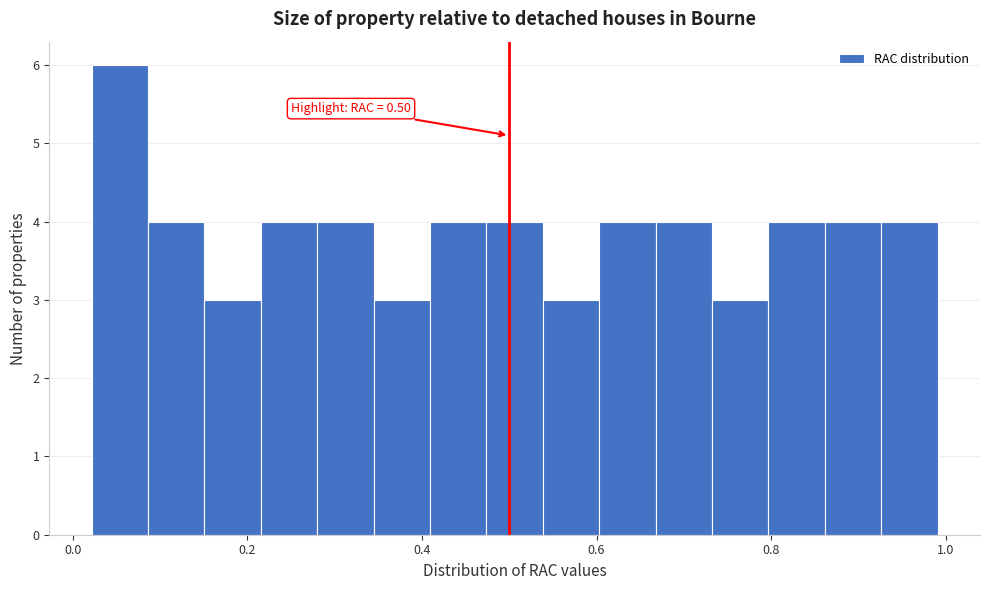

Read against the x-axis, roughly where is the centre of the tallest bar?

0.06